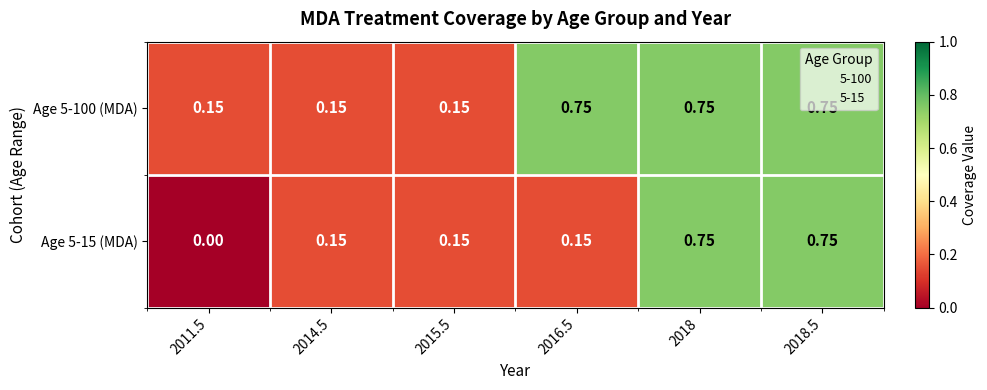

Is the value of Age 5-100 (MDA) at 2018.5 greater than the value of Age 5-15 (MDA) at 2016.5?

Yes